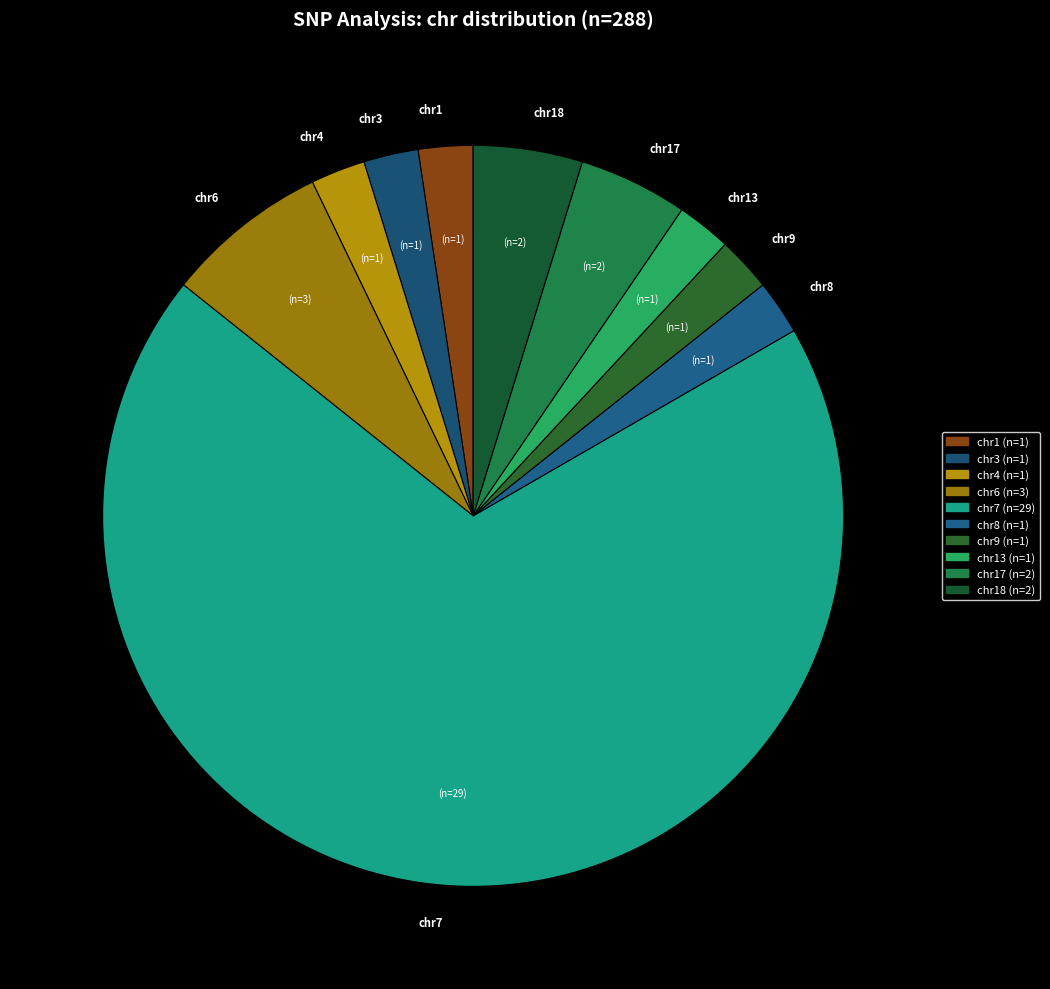

Count the number of slices in the pie.

10